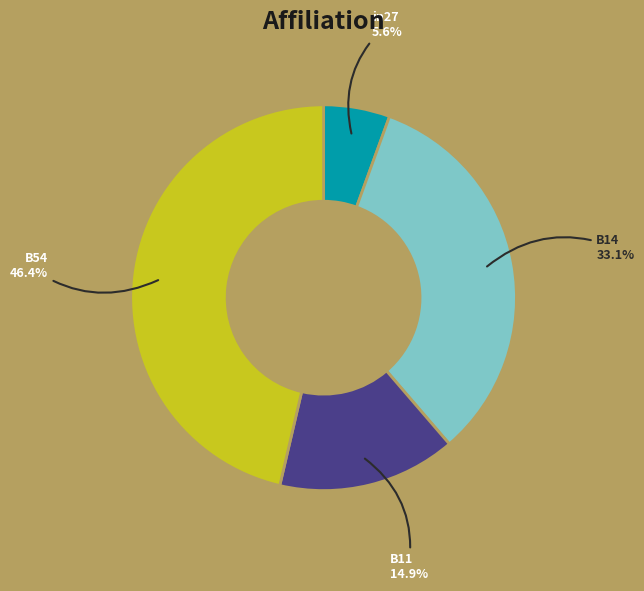

What is the smallest slice in the pie chart?

in27